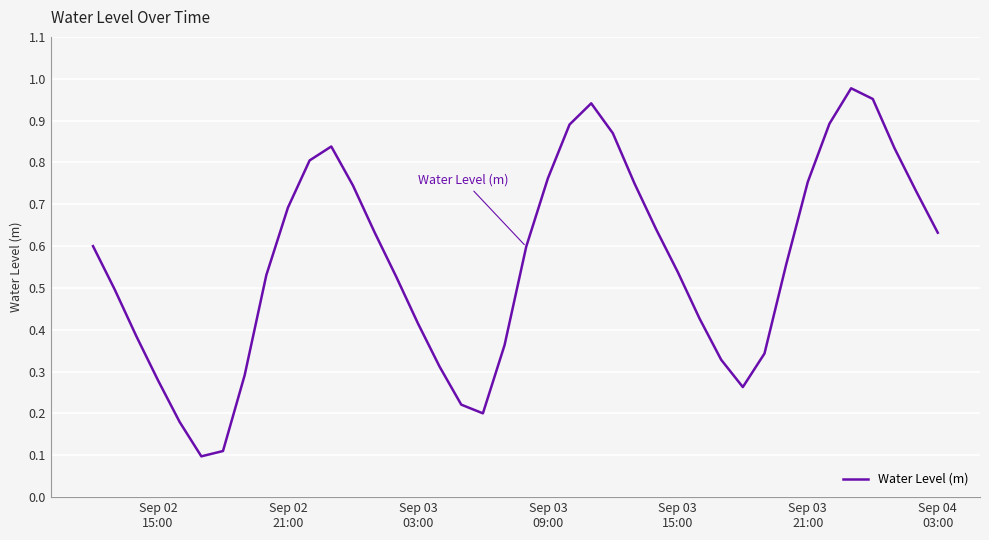

Does the chart have visible grid lines?

Yes